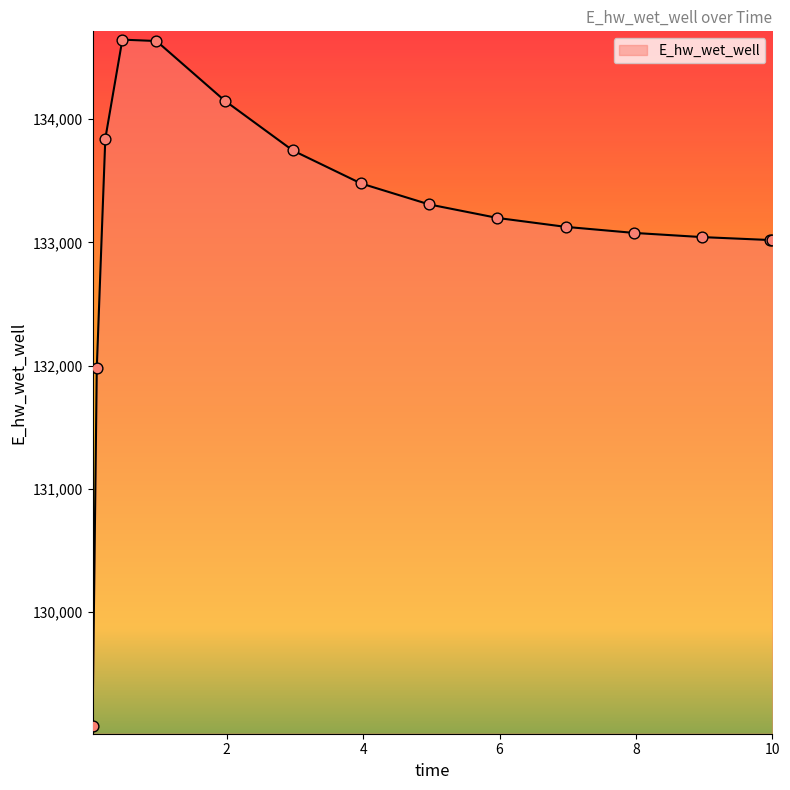

What is the difference between the maximum and minimum values?

5568.8